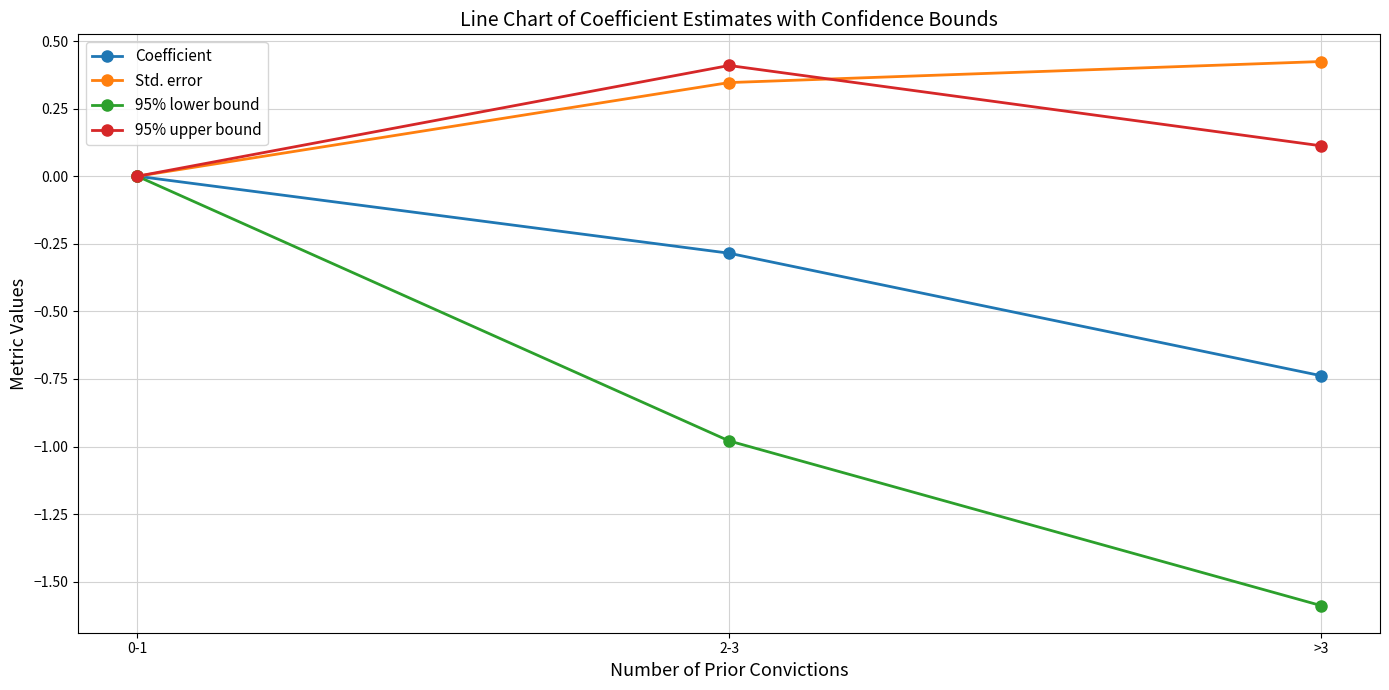

At how many categories does at least one series exceed -1?

3